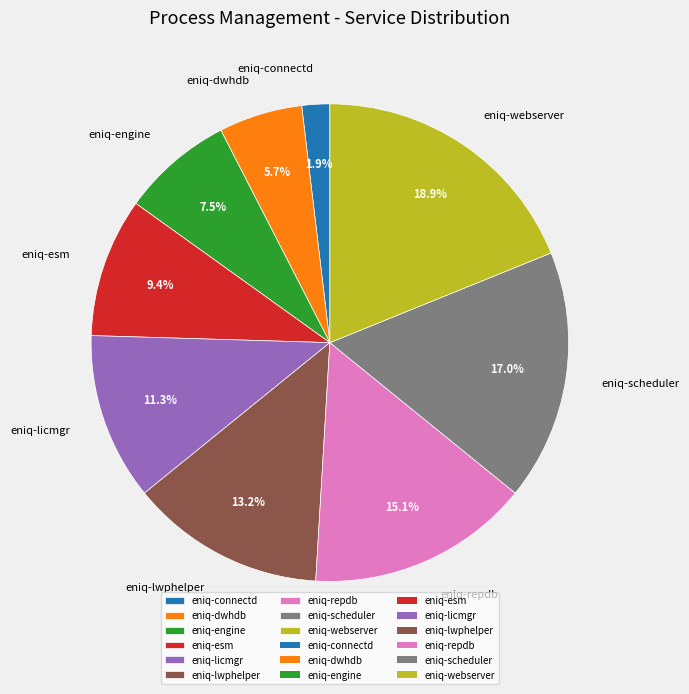

Rank the categories by value from lowest to highest.

eniq-connectd, eniq-dwhdb, eniq-engine, eniq-esm, eniq-licmgr, eniq-lwphelper, eniq-repdb, eniq-scheduler, eniq-webserver